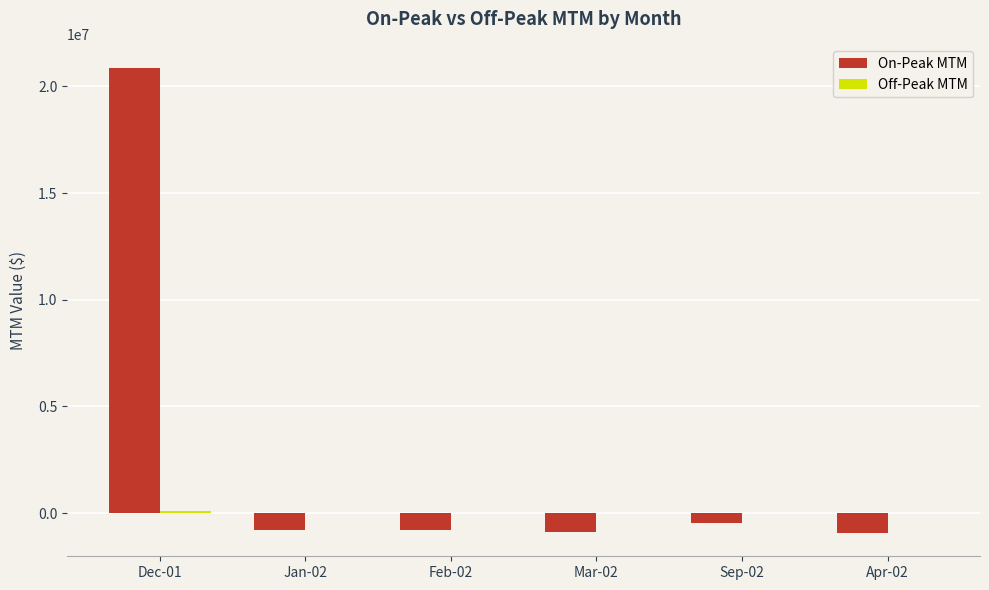

Which series has the largest total across all categories?

On-Peak MTM